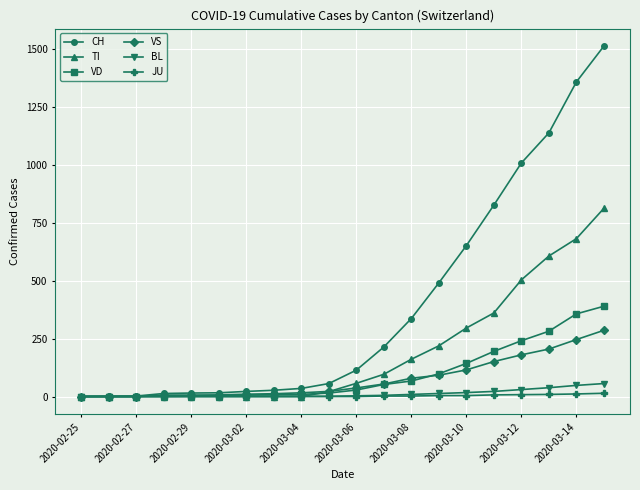

Which series has the largest range (max minus min)?

CH